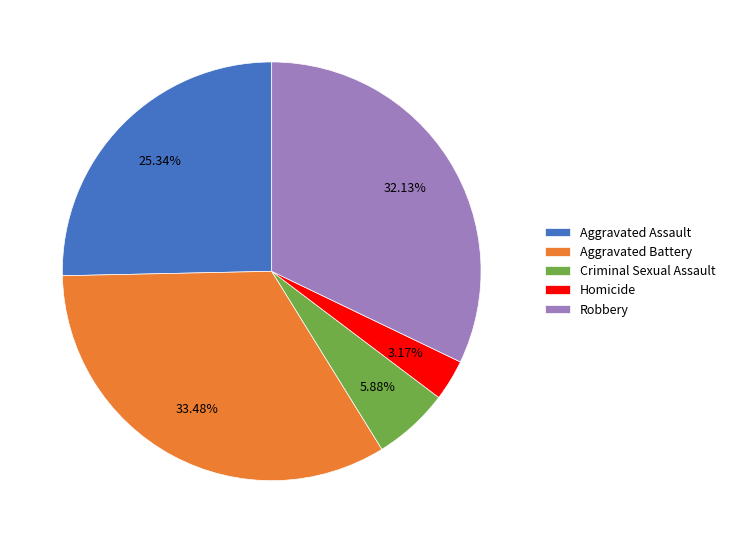

What percentage is NOT represented by Criminal Sexual Assault?

94.1%